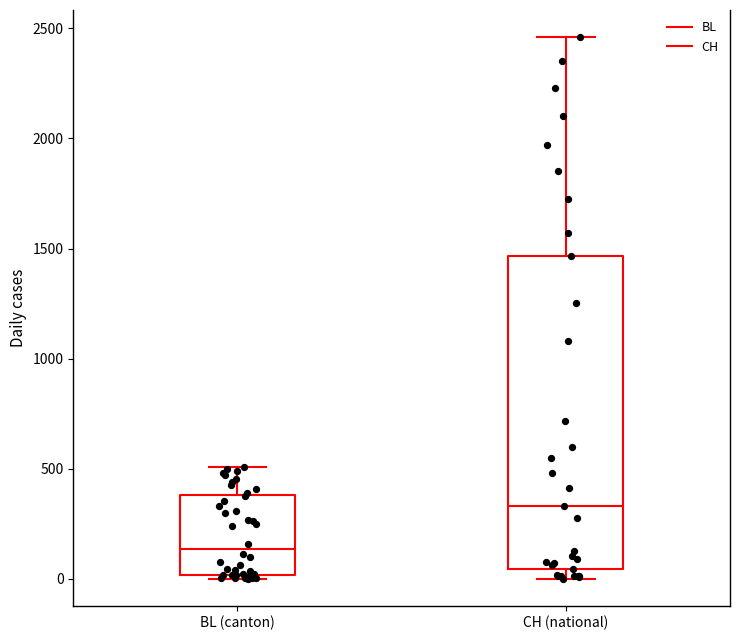

Reading left to right, transcribe this box plot: for each box, give where its median line is, the range the box spans, and where its two whiskers end, as read against the y-axis. The values are not printed on the chart, so give them approximately, as read against the axis.

BL (canton): median 150, box 0 to 400, whiskers 0 (just below the box's lower edge) to 500
CH (national): median 350, box 50 to 1450, whiskers 0 to 2450